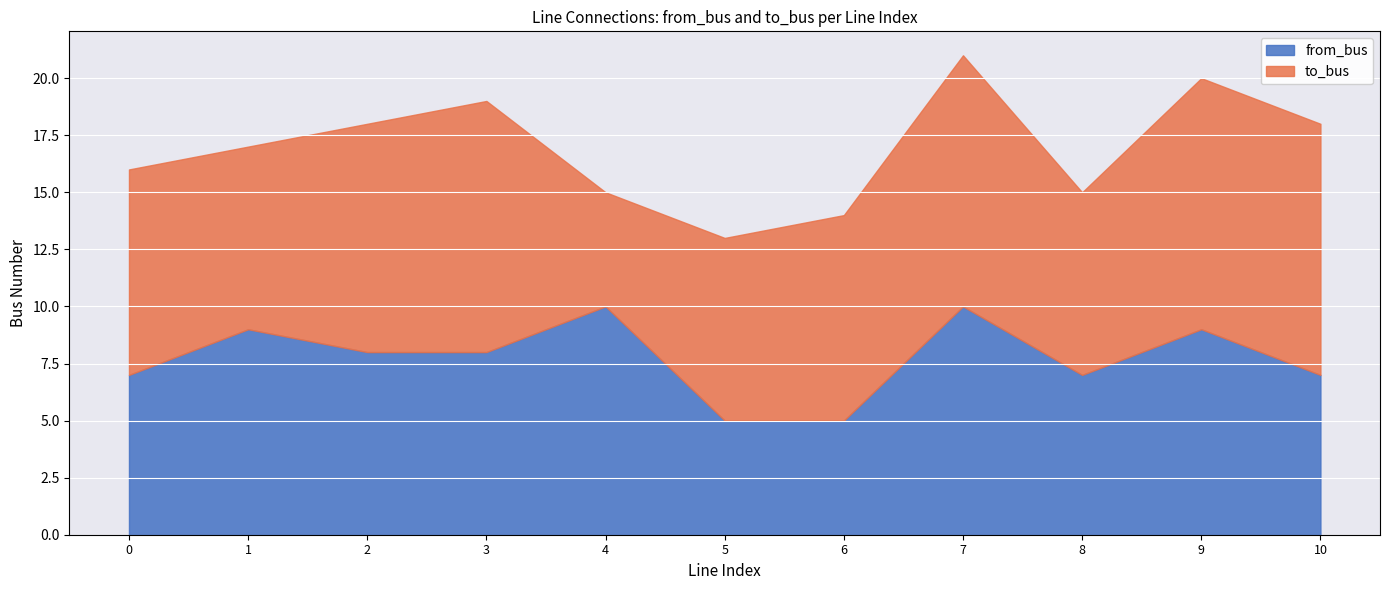

Is it true that from_bus equals 4 at 2?

False